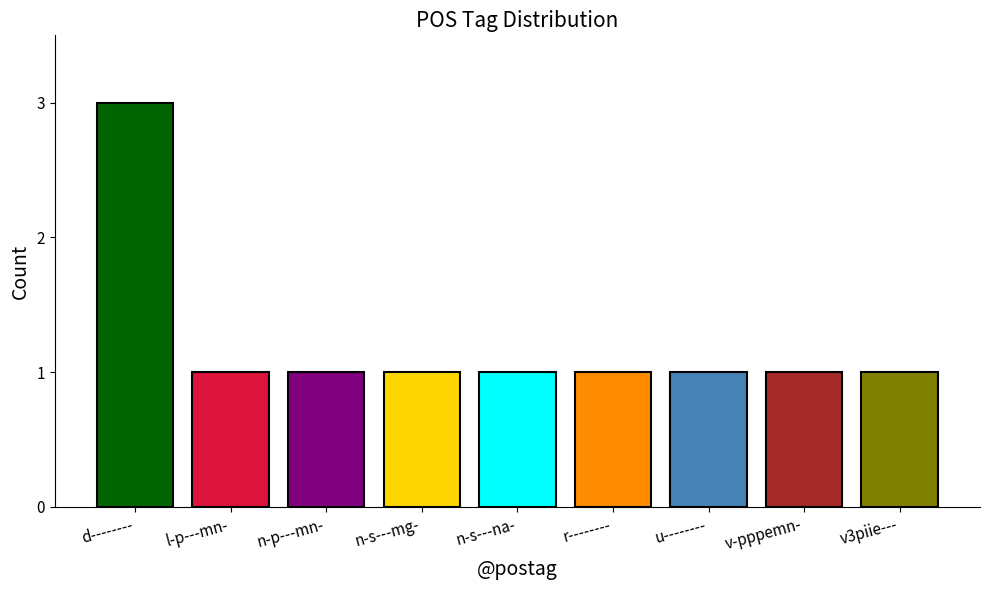

What is the value of the 3rd bar from the left?

1